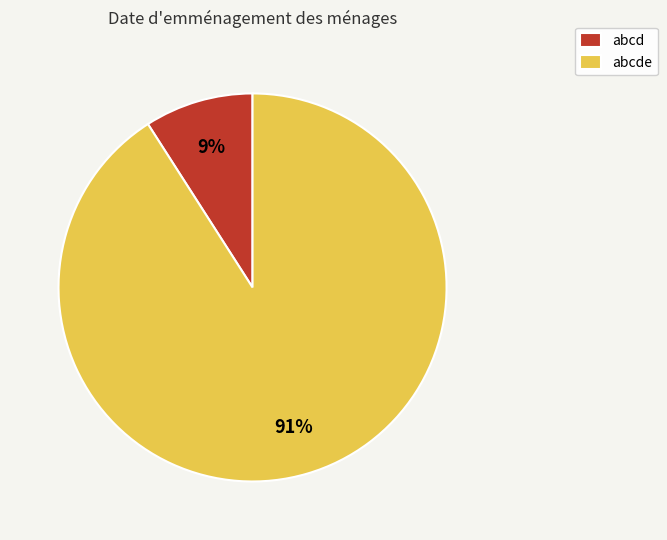

How many slices are in this pie chart?

2